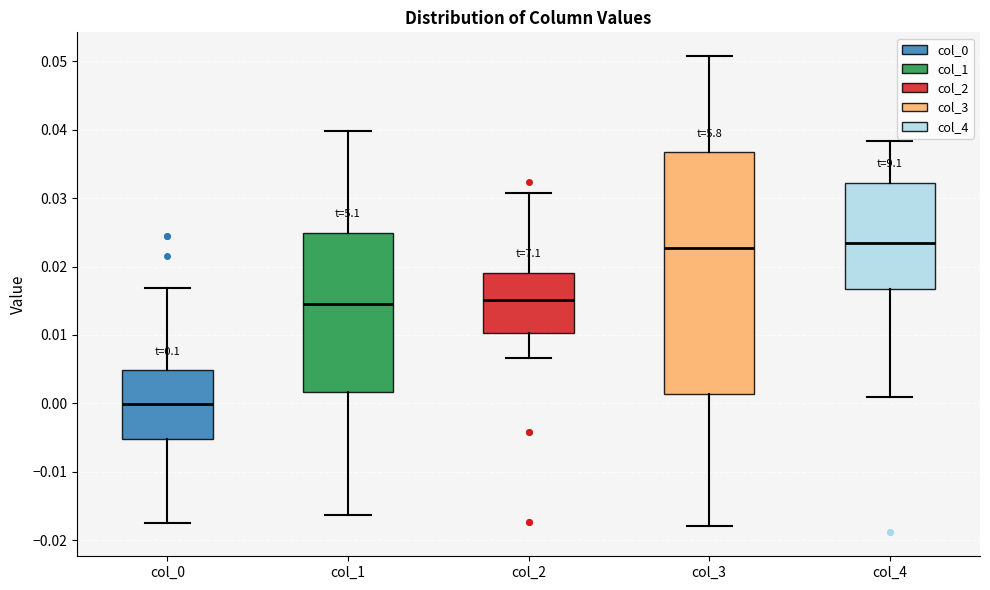

Where does the upper whisker of the box for col_0 end on the y-axis? The values are not printed on the chart, so give them approximately, as read against the axis.

0.017